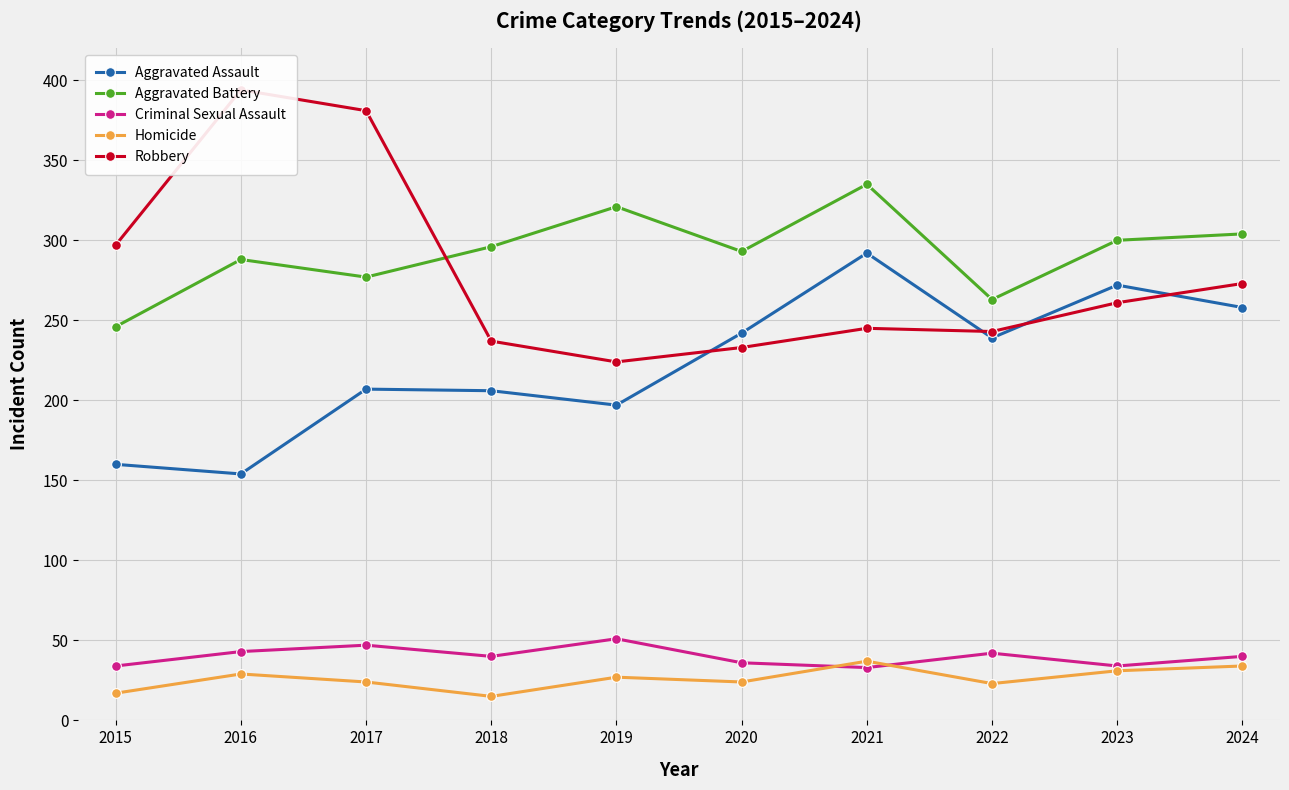

True or false: Criminal Sexual Assault and Aggravated Assault cross at least once.

False